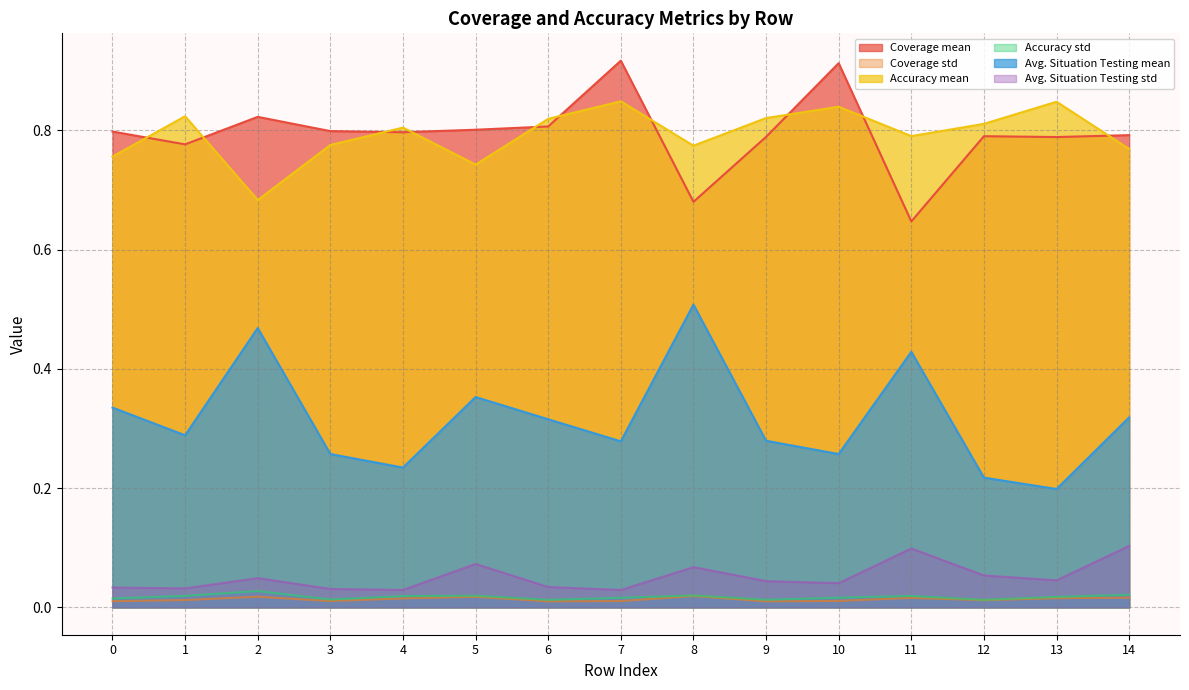

Which series has the largest total across all categories?

Coverage mean